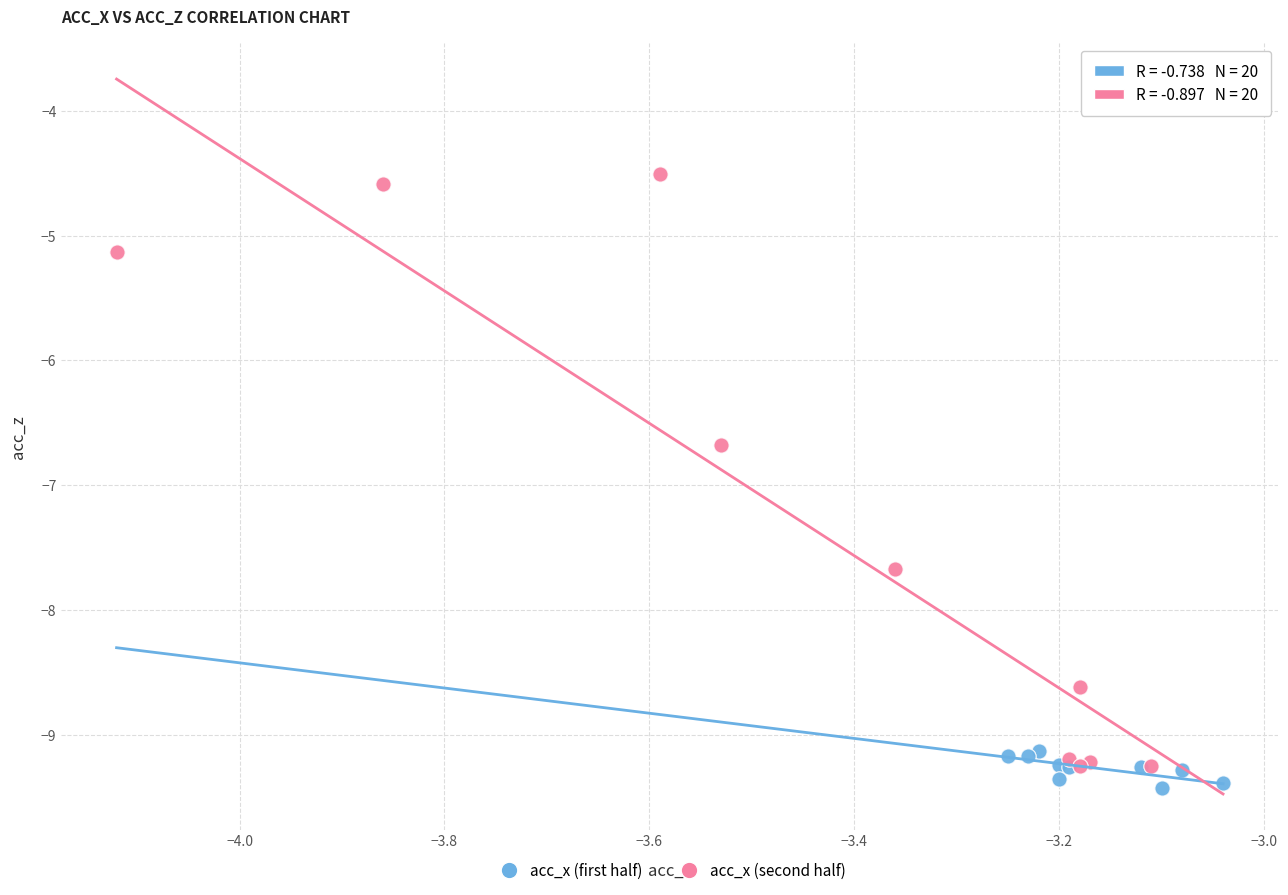

Which series reaches the maximum Y coordinate?

acc_x (second half)